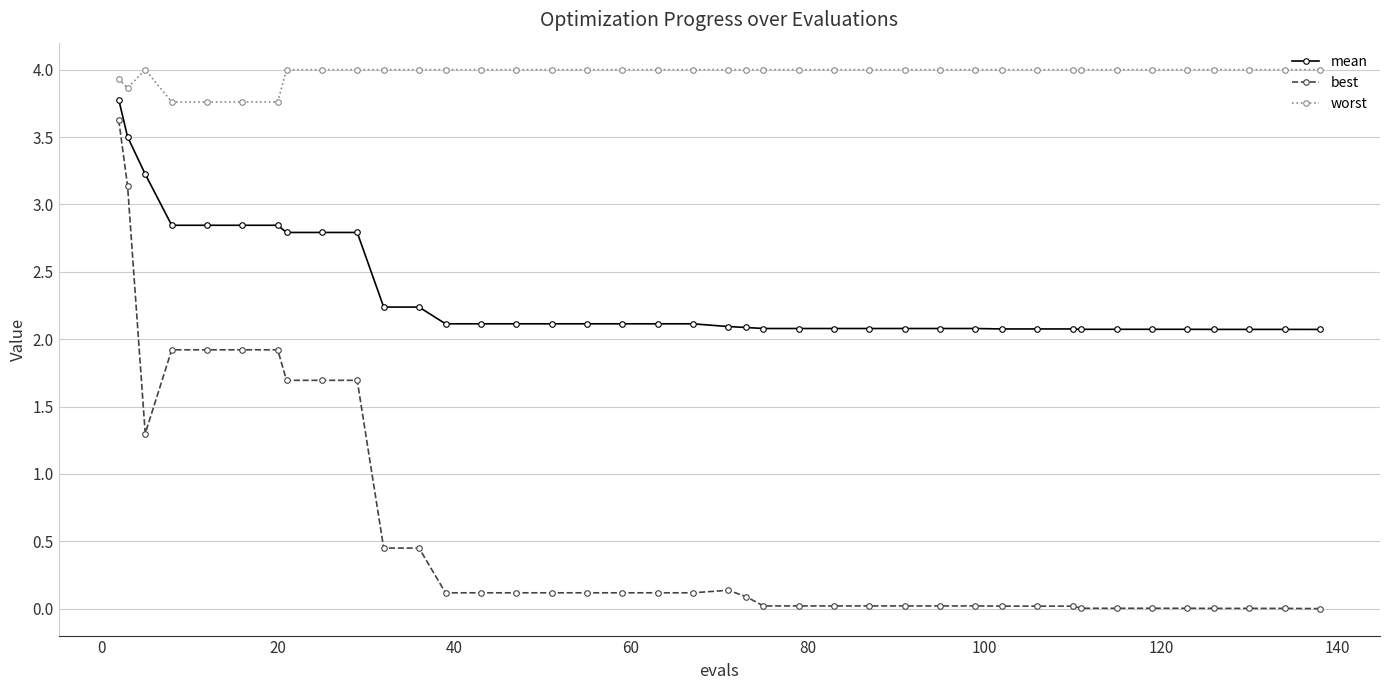

What is the value of the mean point at the 12th from the left?

2.2